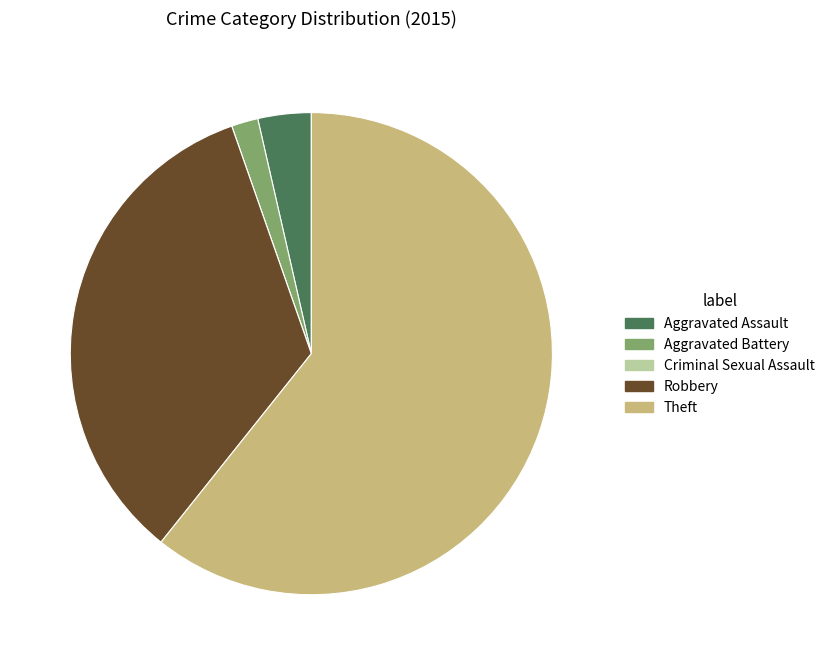

Is there a majority slice in this chart?

Yes